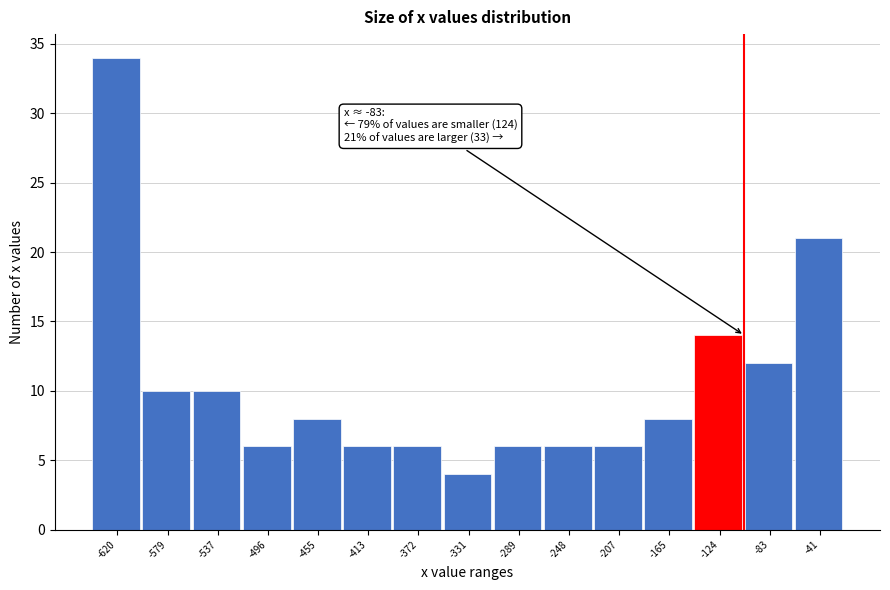

Reading left to right, transcribe all the data shown in this chart.

34	10	10	6	8	6	6	4	6	6	6	8	14	12	21